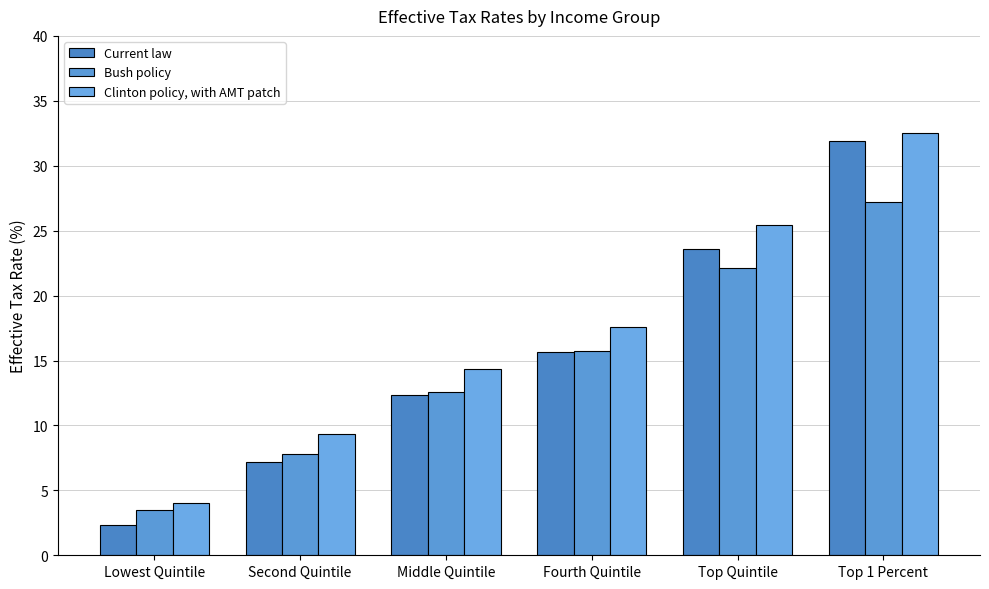

At which category does the chart reach its peak across all series?

Top 1 Percent